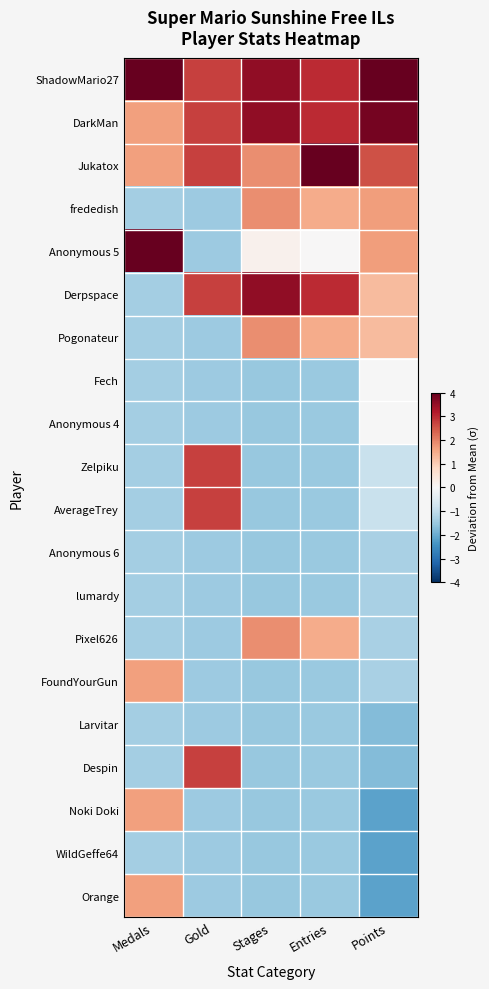

Reading left to right, what are all the values shown in this chart?

ShadowMario27: Medals=4.6	Gold=2.7	Stages=3.6	Entries=3.0	Points=4.7
DarkMan: Medals=1.6	Gold=2.7	Stages=3.6	Entries=3.0	Points=3.8
Jukatox: Medals=1.6	Gold=2.7	Stages=1.9	Entries=4.5	Points=2.5
frededish: Medals=-1.3	Gold=-1.5	Stages=1.9	Entries=1.5	Points=1.7
Anonymous 5: Medals=4.6	Gold=-1.5	Stages=0.2	Entries=0.0	Points=1.7
Derpspace: Medals=-1.3	Gold=2.7	Stages=3.6	Entries=3.0	Points=1.3
Pogonateur: Medals=-1.3	Gold=-1.5	Stages=1.9	Entries=1.5	Points=1.3
Fech: Medals=-1.3	Gold=-1.5	Stages=-1.5	Entries=-1.5	Points=-0.0
Anonymous 4: Medals=-1.3	Gold=-1.5	Stages=-1.5	Entries=-1.5	Points=-0.0
Zelpiku: Medals=-1.3	Gold=2.7	Stages=-1.5	Entries=-1.5	Points=-0.9
AverageTrey: Medals=-1.3	Gold=2.7	Stages=-1.5	Entries=-1.5	Points=-0.9
Anonymous 6: Medals=-1.3	Gold=-1.5	Stages=-1.5	Entries=-1.5	Points=-1.3
lumardy: Medals=-1.3	Gold=-1.5	Stages=-1.5	Entries=-1.5	Points=-1.3
Pixel626: Medals=-1.3	Gold=-1.5	Stages=1.9	Entries=1.5	Points=-1.3
FoundYourGun: Medals=1.6	Gold=-1.5	Stages=-1.5	Entries=-1.5	Points=-1.3
Larvitar: Medals=-1.3	Gold=-1.5	Stages=-1.5	Entries=-1.5	Points=-1.7
Despin: Medals=-1.3	Gold=2.7	Stages=-1.5	Entries=-1.5	Points=-1.7
Noki Doki: Medals=1.6	Gold=-1.5	Stages=-1.5	Entries=-1.5	Points=-2.2
WildGeffe64: Medals=-1.3	Gold=-1.5	Stages=-1.5	Entries=-1.5	Points=-2.2
Orange: Medals=1.6	Gold=-1.5	Stages=-1.5	Entries=-1.5	Points=-2.2